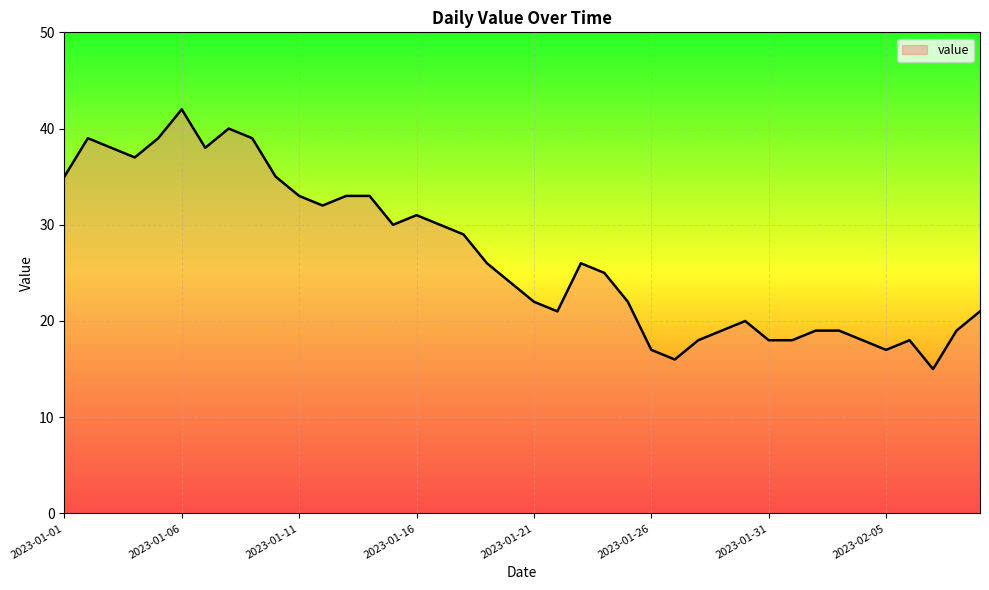

What is the minimum value shown in the chart?

15